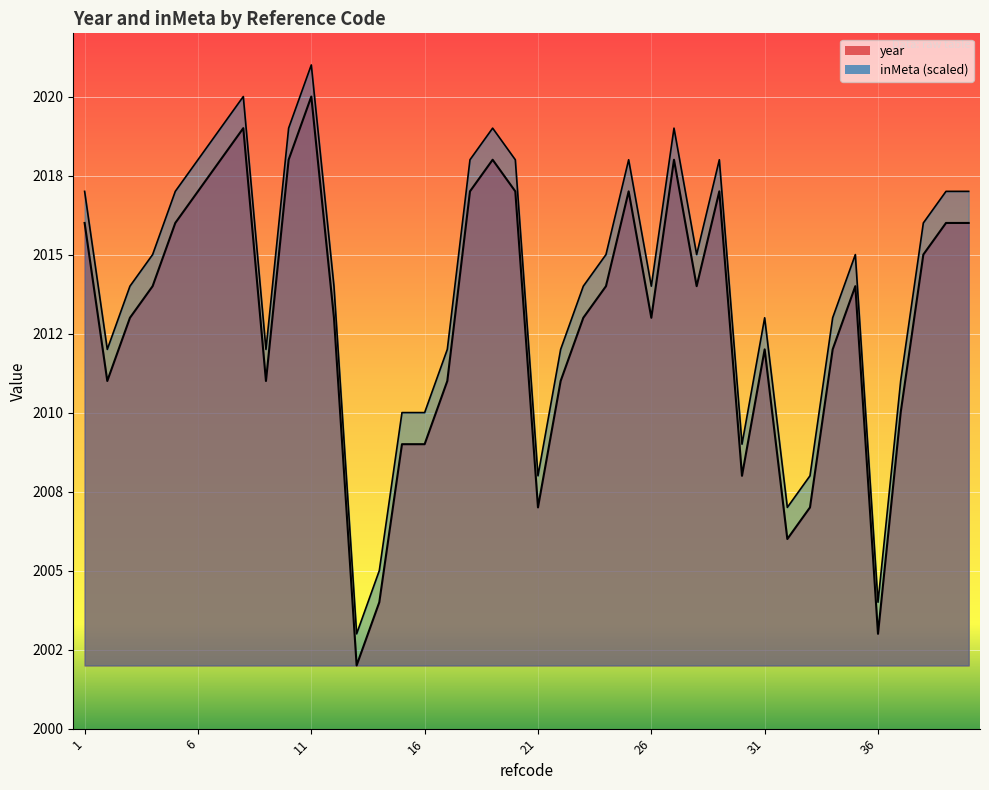

Reading right to left, extract all data points from this chart.

2016	2016	2015	2010	2003	2014	2012	2007	2006	2012	2008	2017	2014	2018	2013	2017	2014	2013	2011	2007	2017	2018	2017	2011	2009	2009	2004	2002	2013	2020	2018	2011	2019	2018	2017	2016	2014	2013	2011	2016